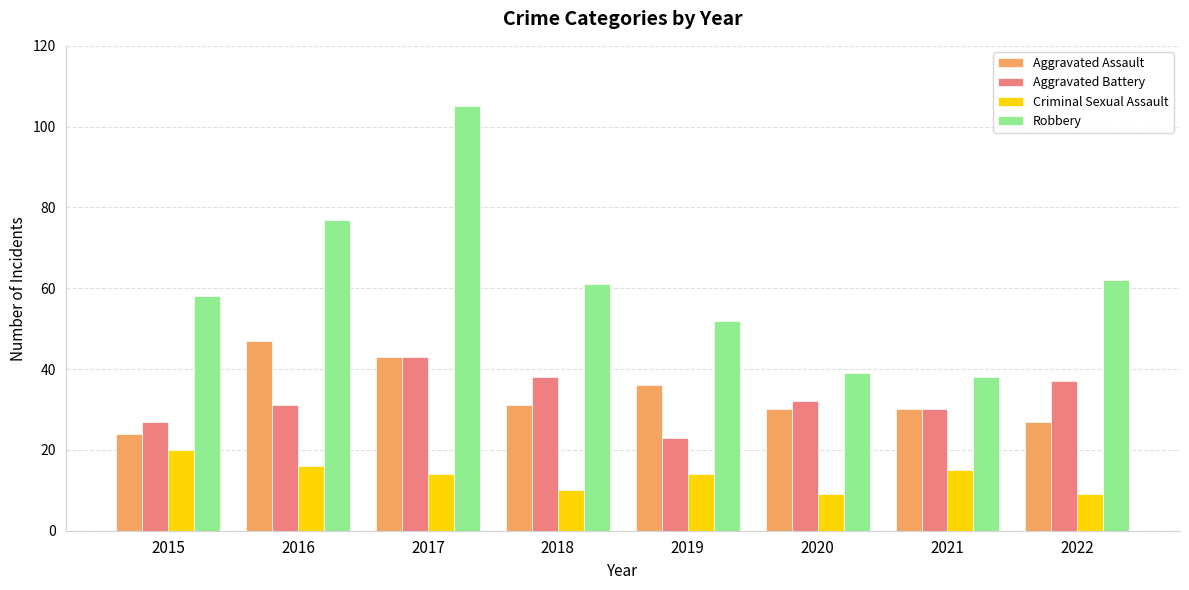

Read the Robbery value at 2018.

61